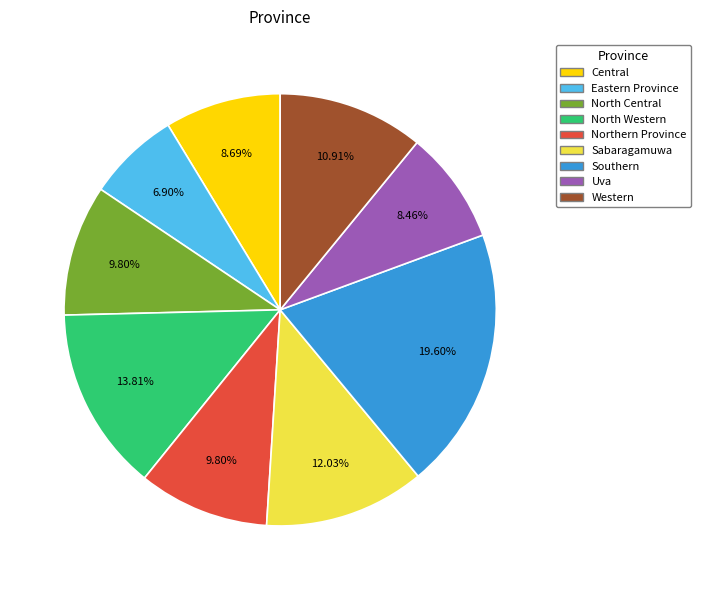

Does Sabaragamuwa account for over 50% of the chart?

No